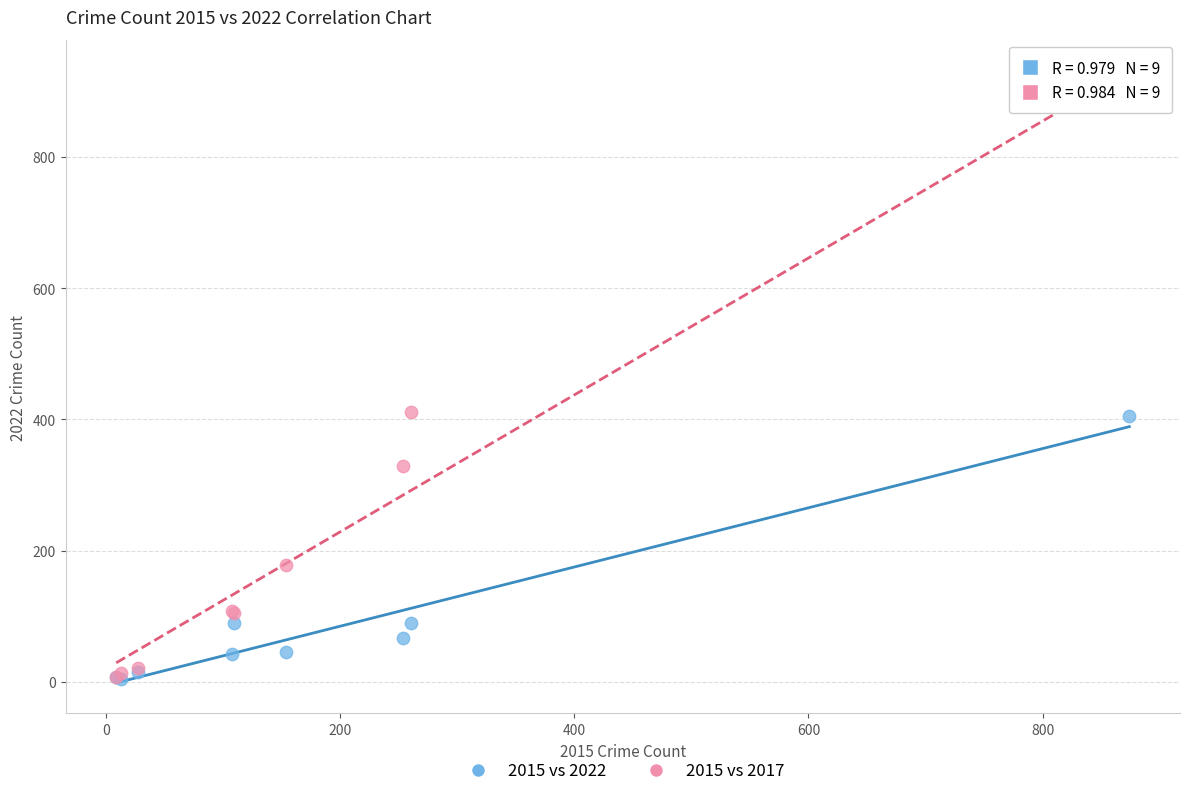

In the 2015 vs 2022 series, what Y value is closest to 204?

90